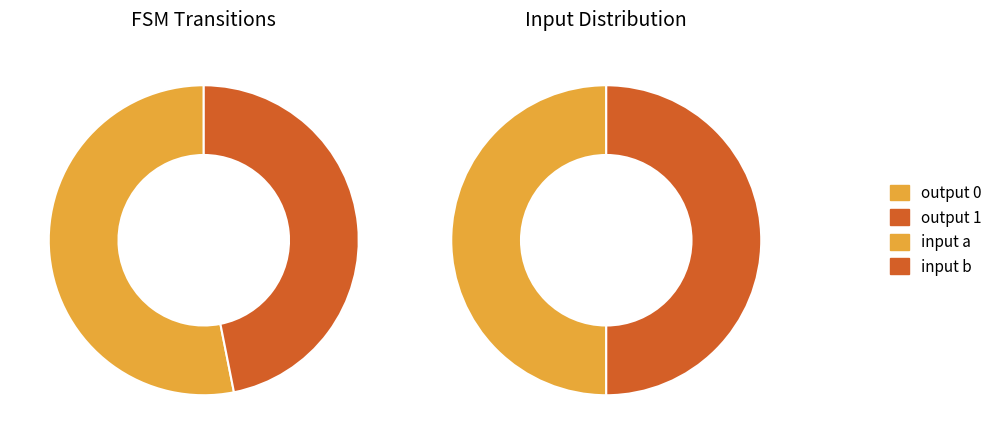

Count the number of slices in the pie.

4